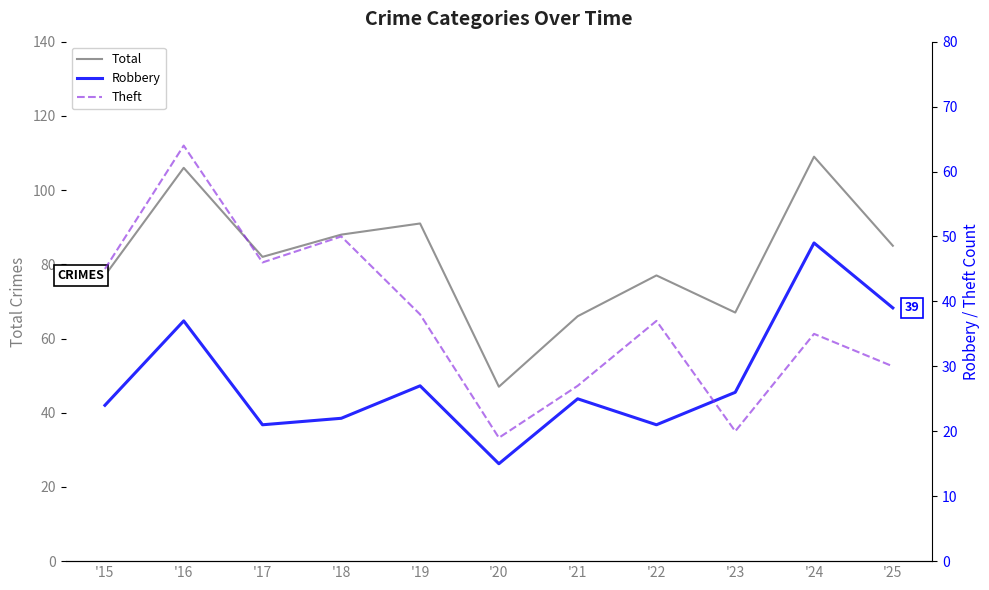

Between '15 and '19, which series saw the biggest shift?

Total